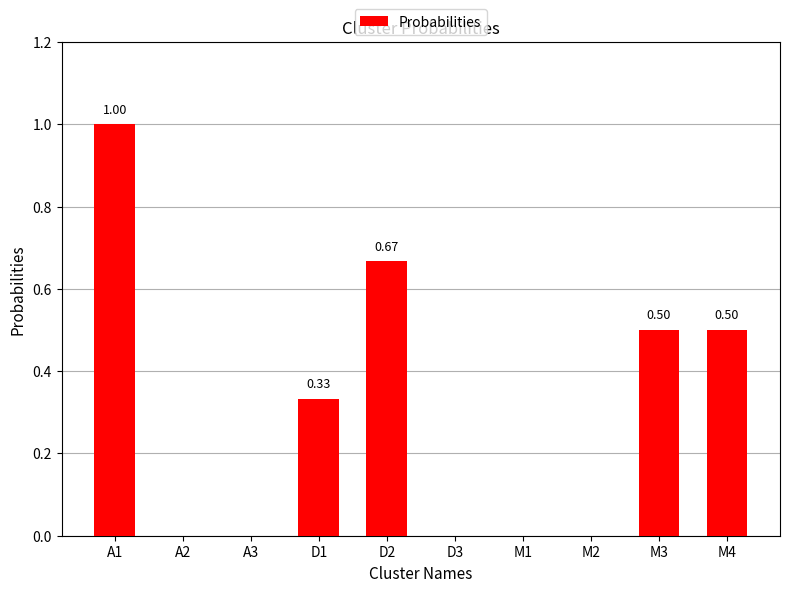

What is the sum of all values?

3.0